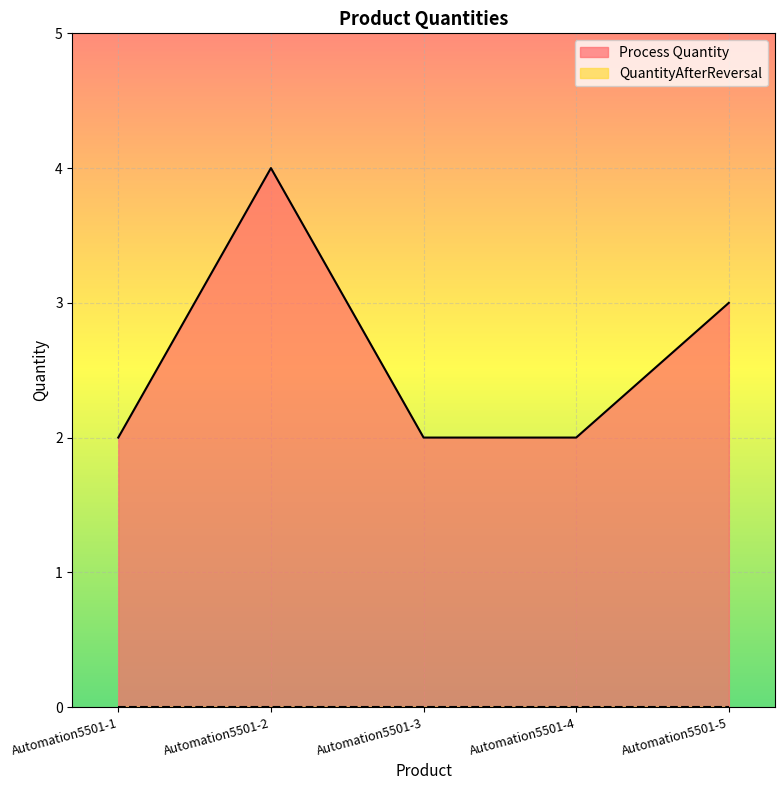

Does the chart display data point markers on the line(s)?

No